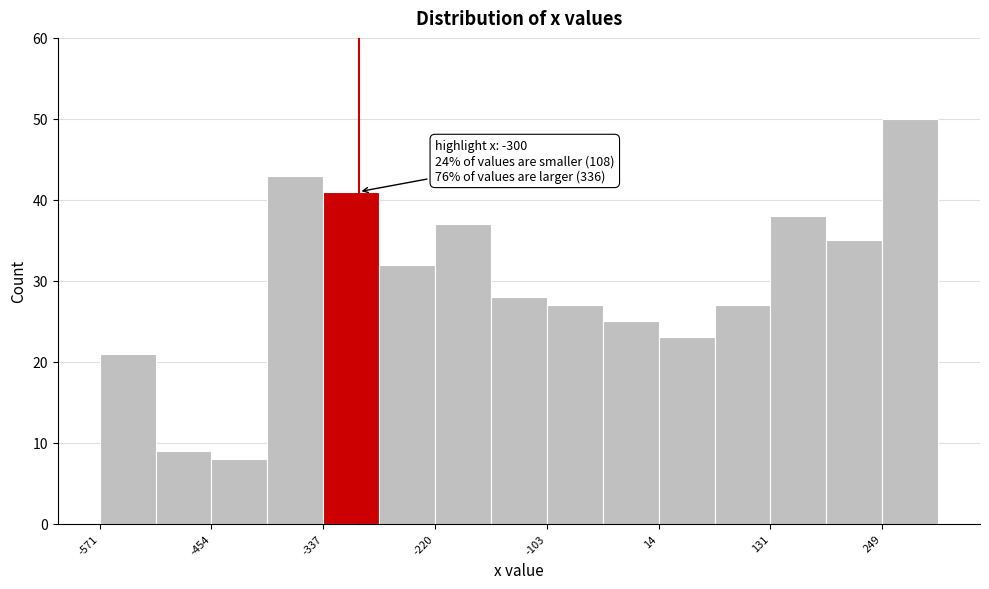

Read against the x-axis, roughly where is the centre of the tallest bar?

280